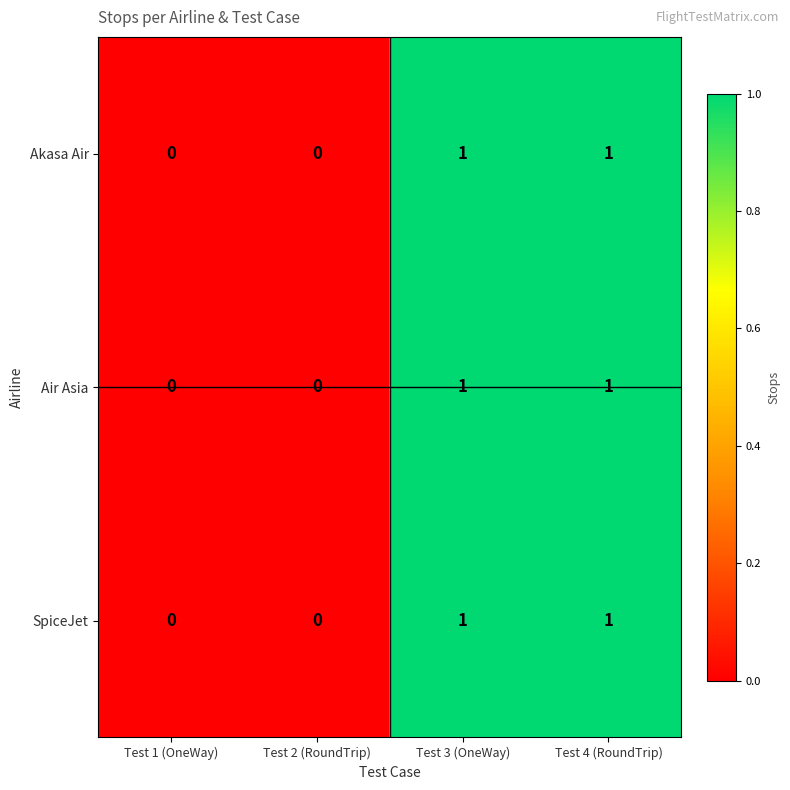

Is it true that SpiceJet equals 0 at Test 2 (RoundTrip)?

True